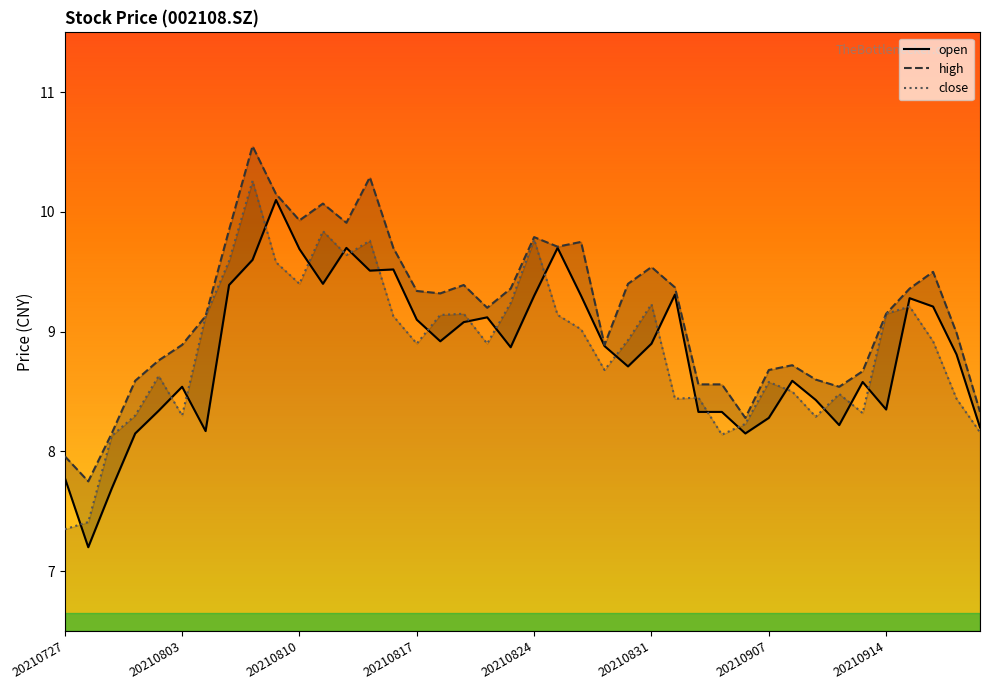

True or false: close has a value of 9.2 at 20210831.

True